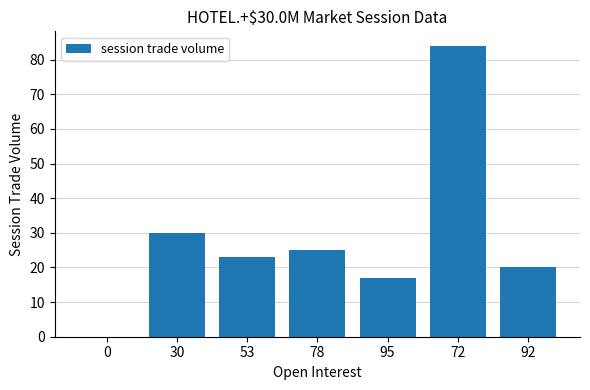

Count the number of data series in this chart.

1